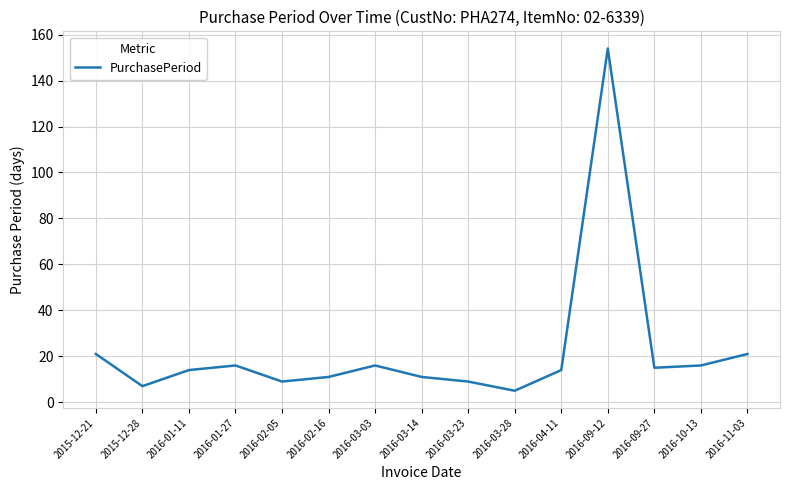

The value at 2016-01-11 is 9. True or false?

False